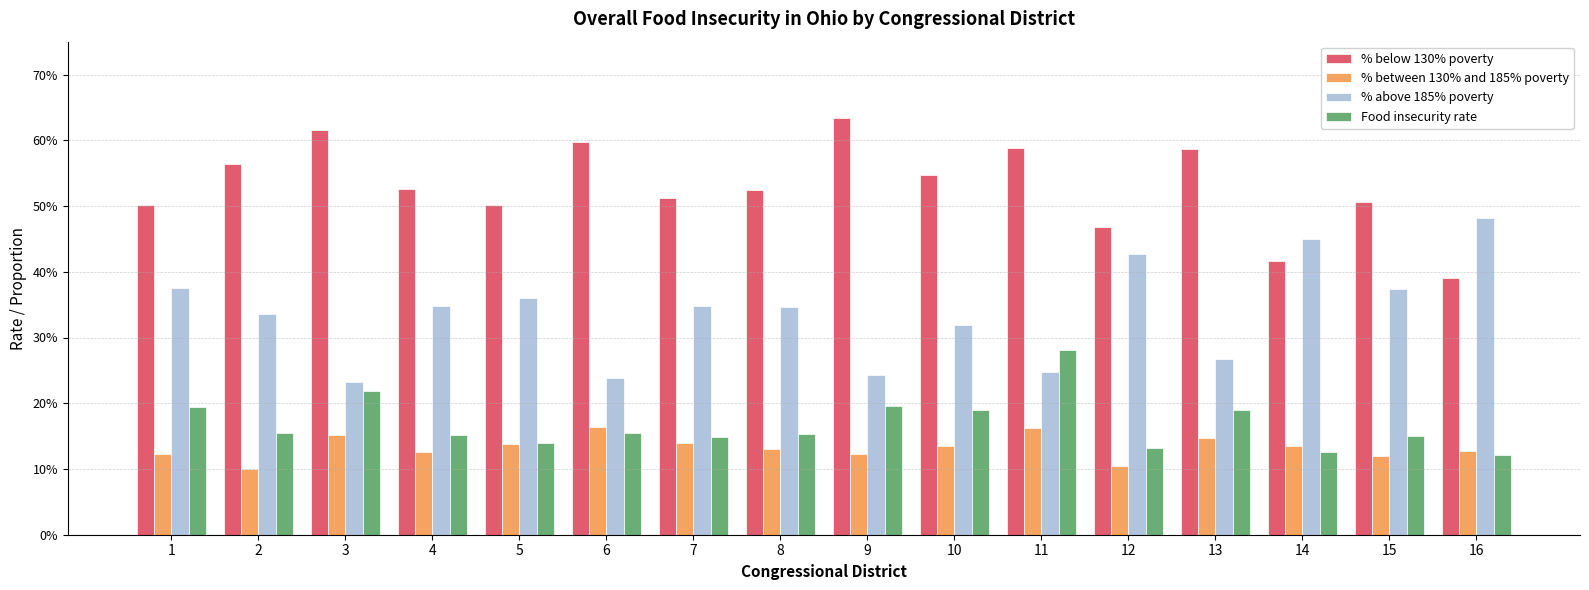

Between 3 and 1, which is larger?

3